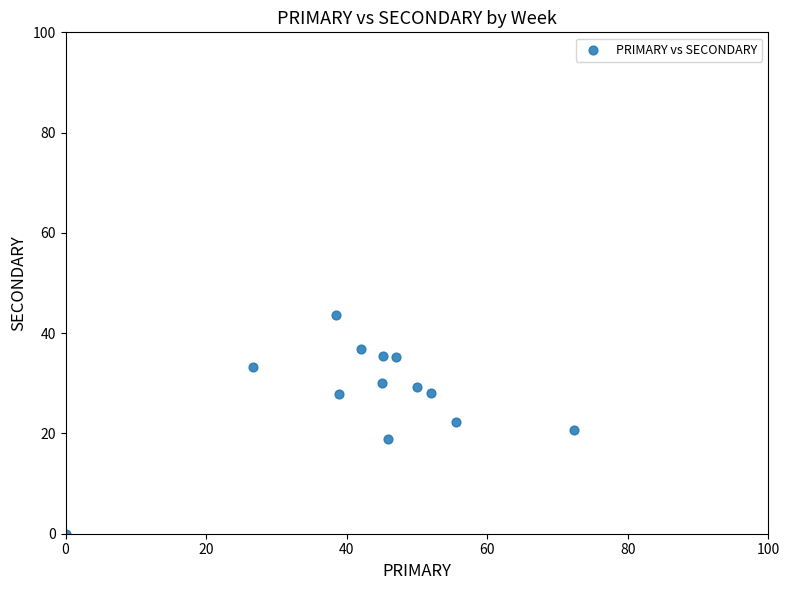

What is the range of Y values (max minus min)?

43.6